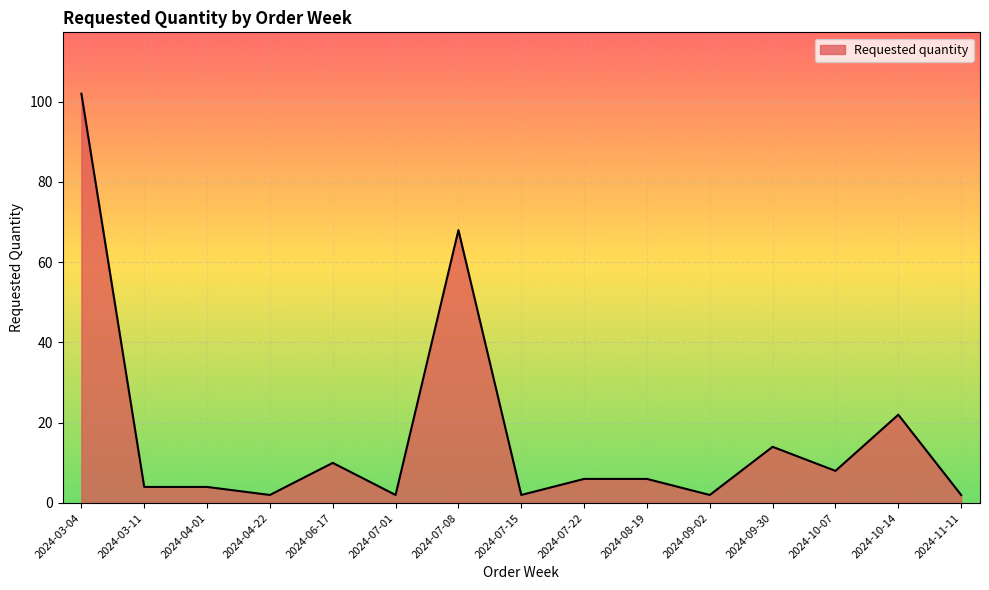

Which label corresponds to the largest value in the chart?

2024-03-04